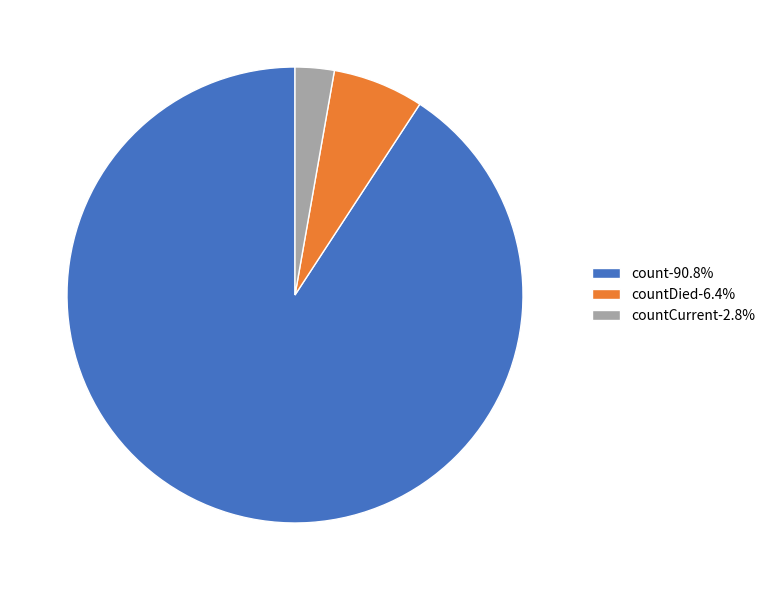

Does countCurrent-2.8% account for over 50% of the chart?

No